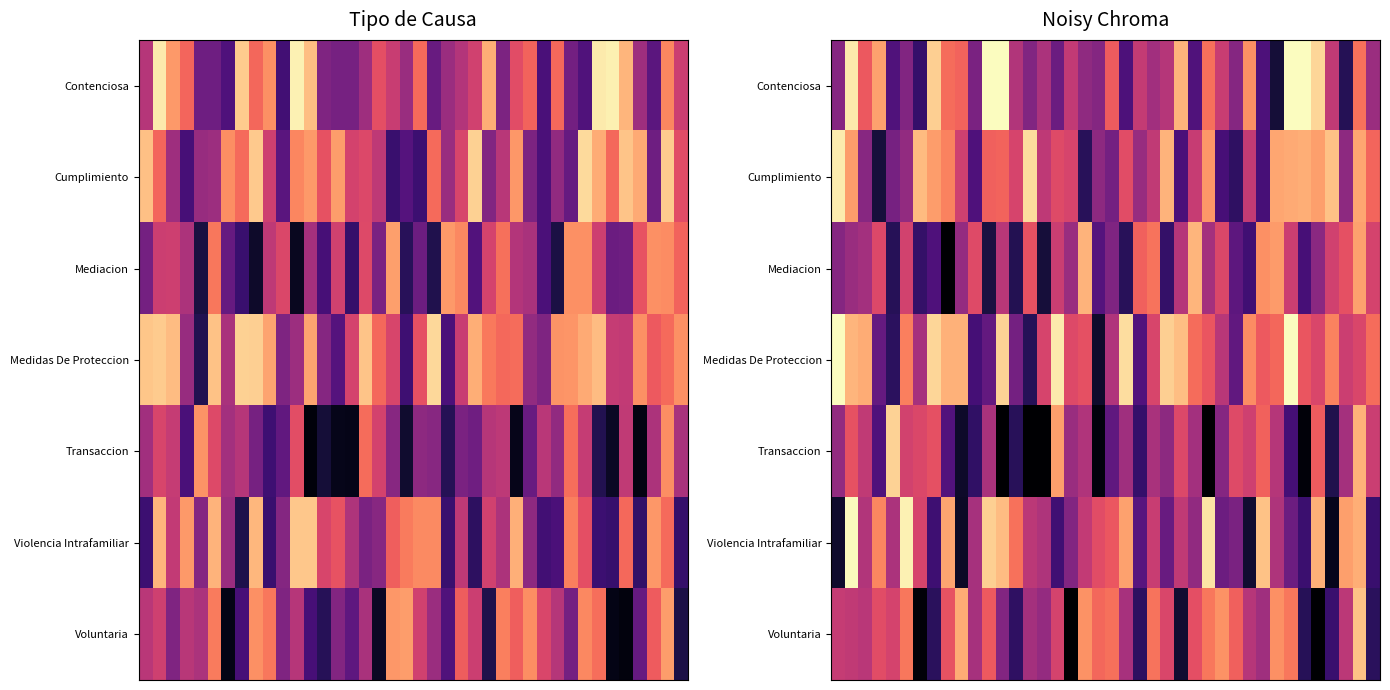

What is the maximum value for Mediacion?

0.8